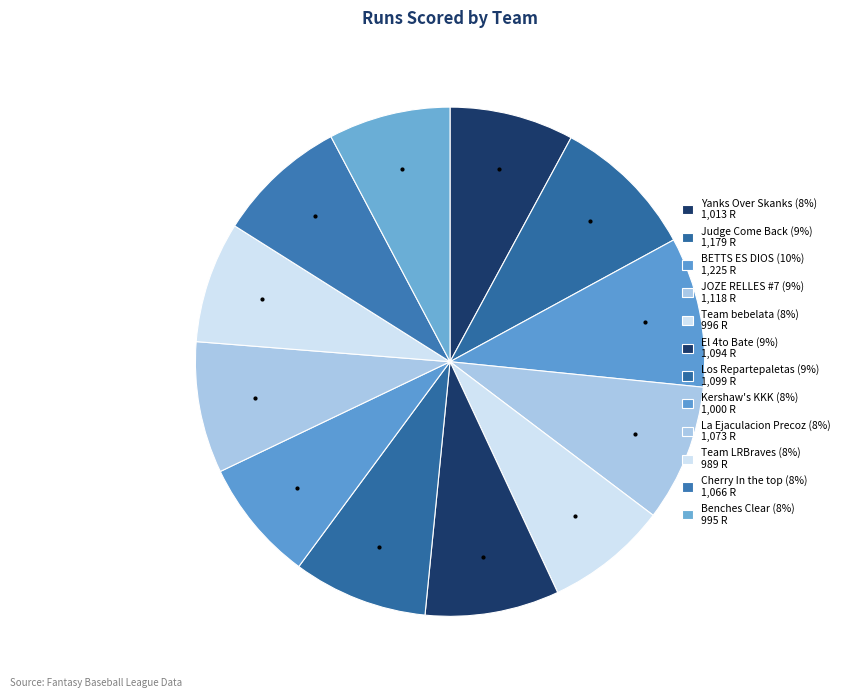

To the nearest percent, what portion does Los Repartepaletas represent?

9%